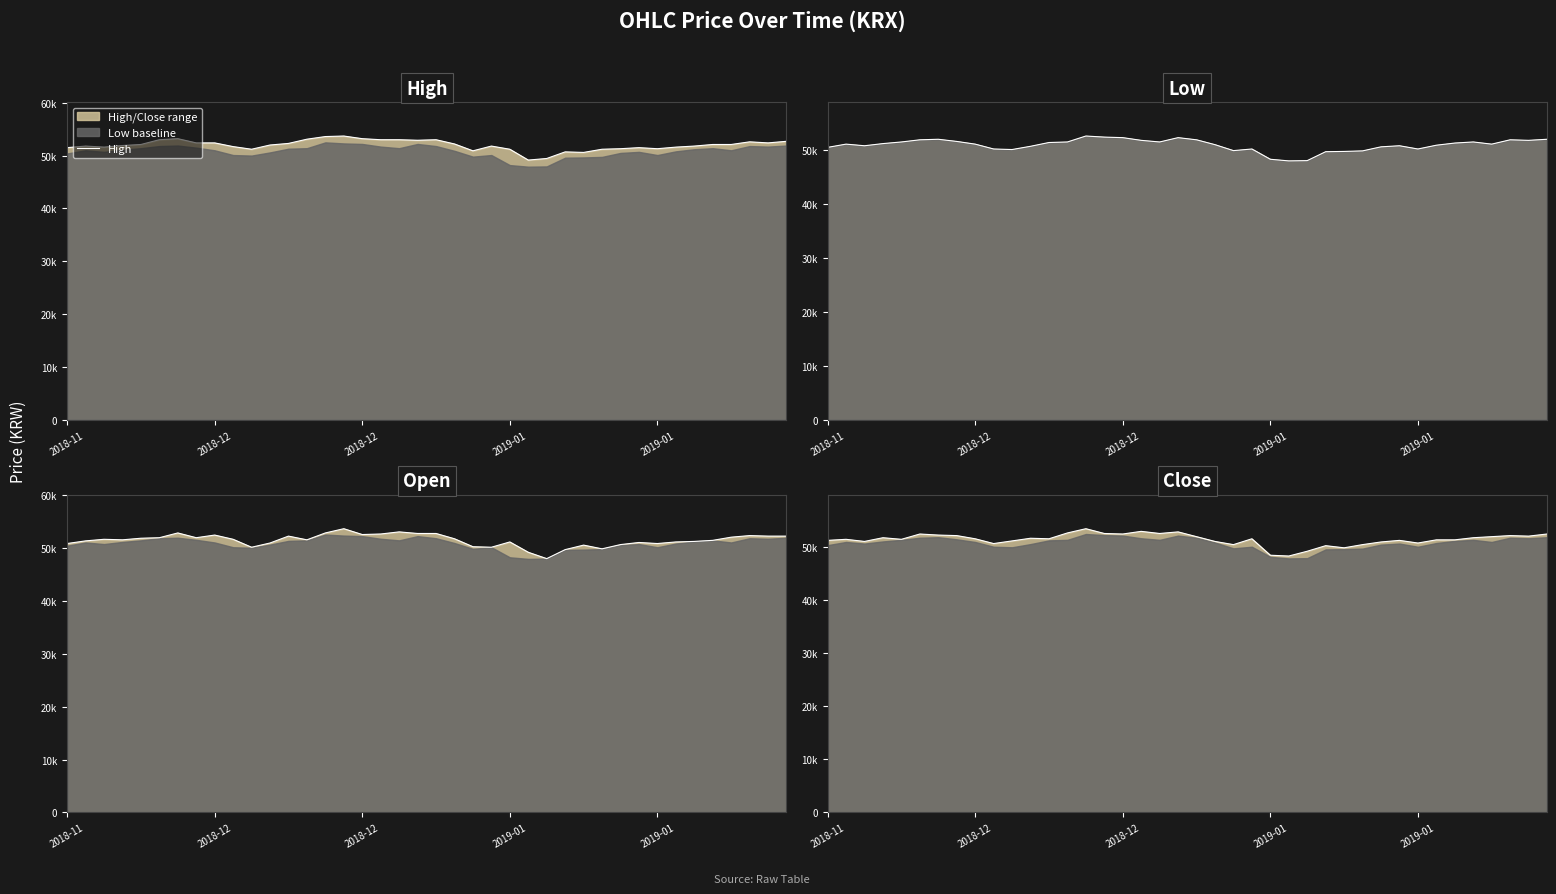

What is the difference between the Open values at 15 and 36?

1600